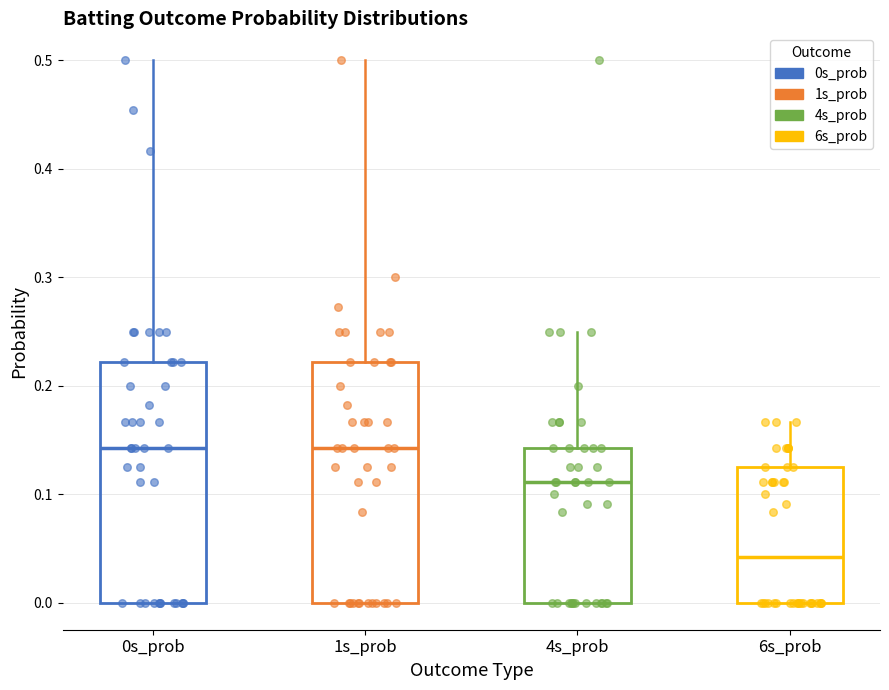

Reading left to right, read every box against the y-axis: the position of its median line, the range the box covers, and the ends of its whiskers. The values are not printed on the chart, so give them approximately, as read against the axis.

0s_prob: median 0.14, box 0.00 to 0.22, whiskers 0.00 to 0.50
1s_prob: median 0.14, box 0.00 to 0.22, whiskers 0.00 to 0.50
4s_prob: median 0.11, box 0.00 to 0.14, whiskers 0.00 to 0.25
6s_prob: median 0.04, box 0.00 to 0.13, whiskers 0.00 to 0.17